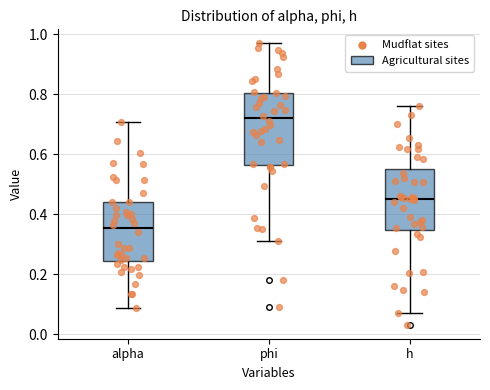

Which box is the tallest, from its lower edge to its upper edge?

phi